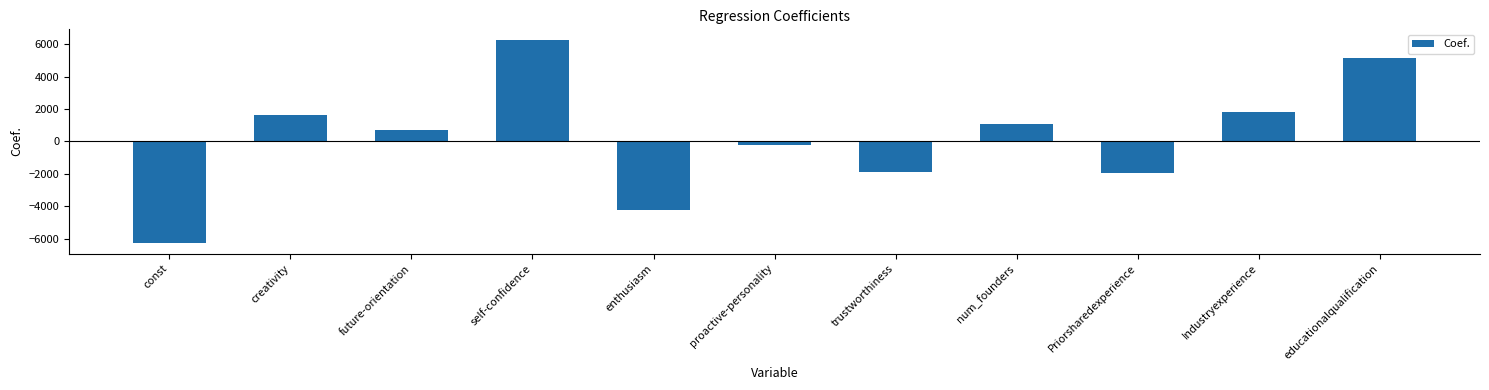

What is the label of the 11th bar from the right?

const